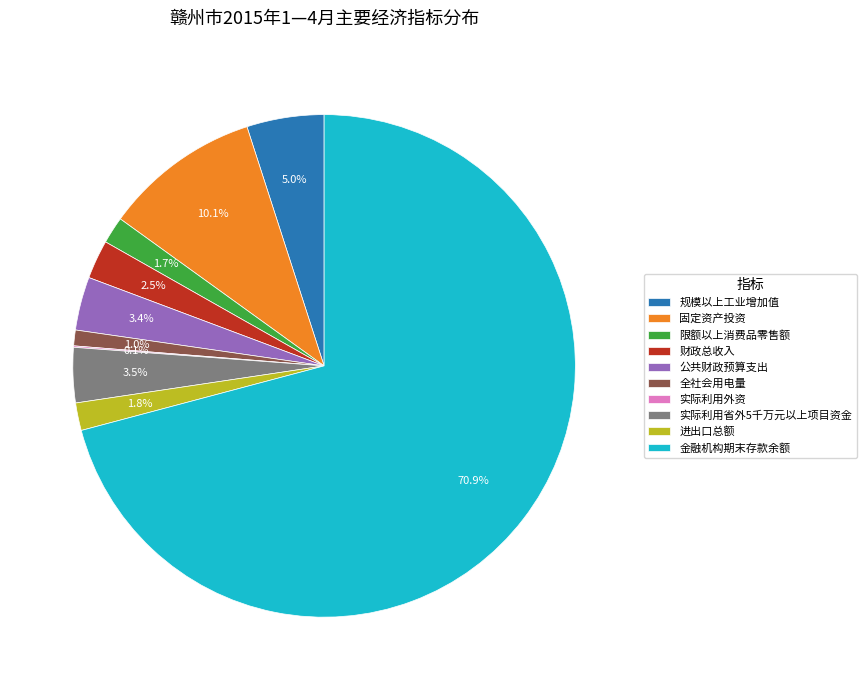

The 金融机构期末存款余额 slice represents 57% of the pie. True or false?

False